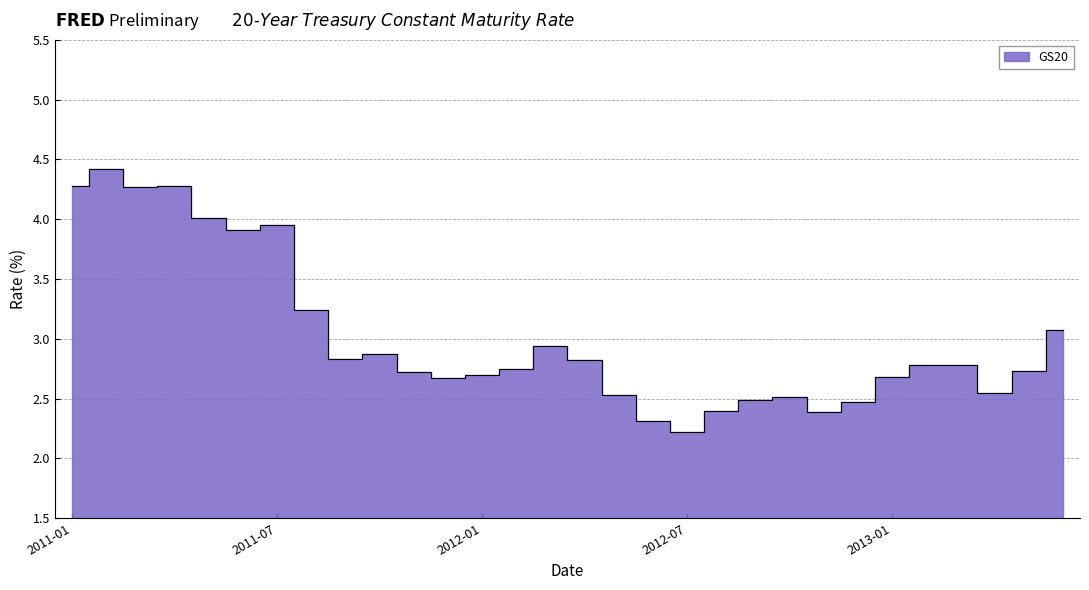

How many lines are shown in the chart?

1